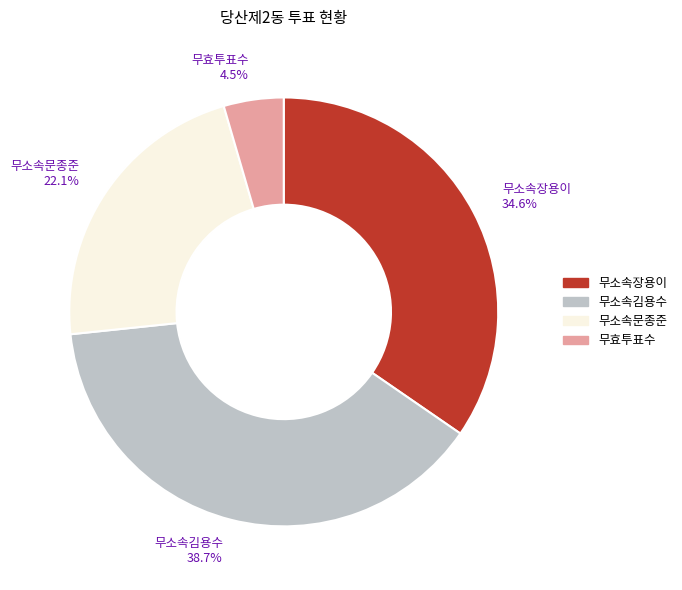

Rank the categories by value from lowest to highest.

무효투표수, 무소속문종준, 무소속장용이, 무소속김용수